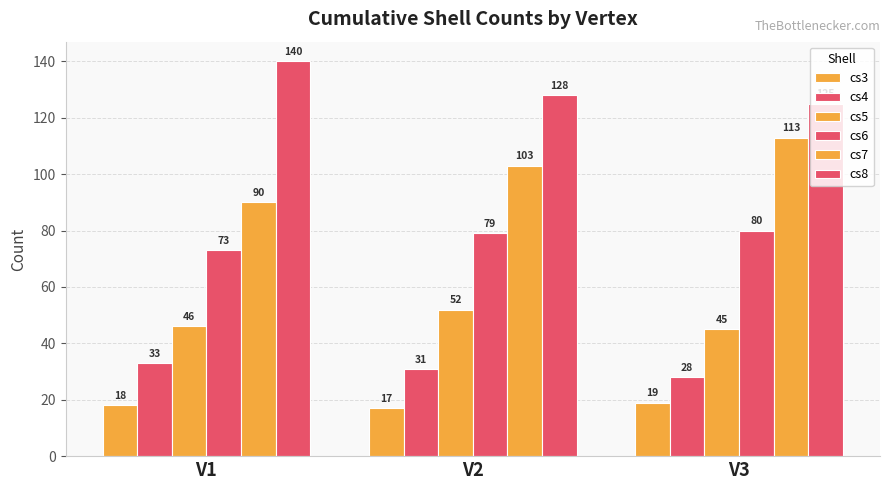

What is the spread (max minus min) of values at V3?

106